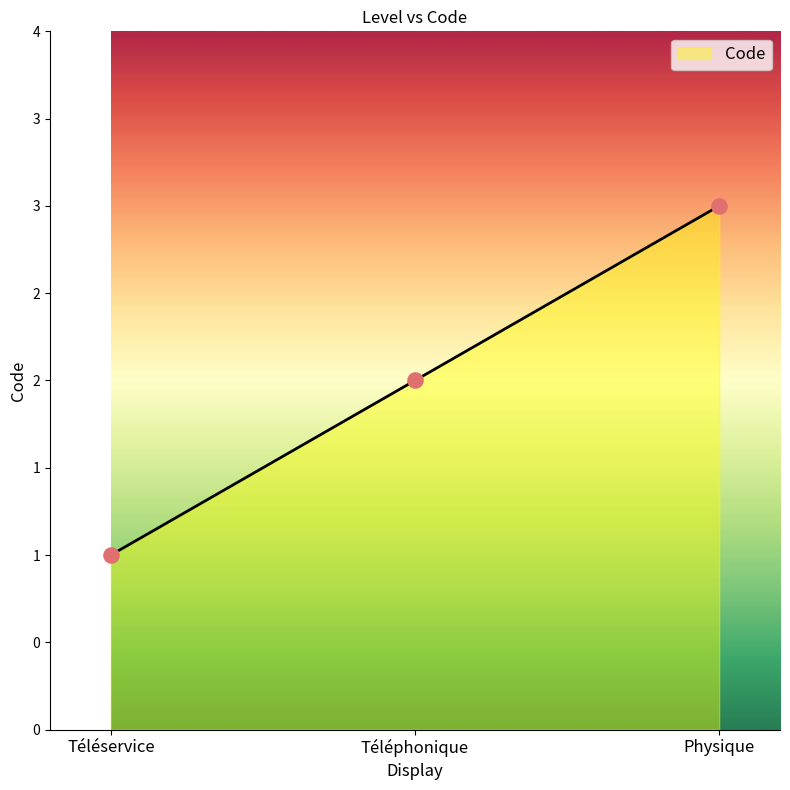

What is the change in value from Téléphonique to Physique?

+1